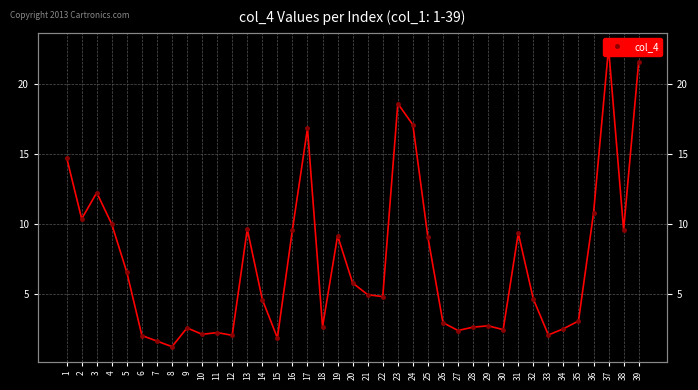

Where does the data first go above 4?

1